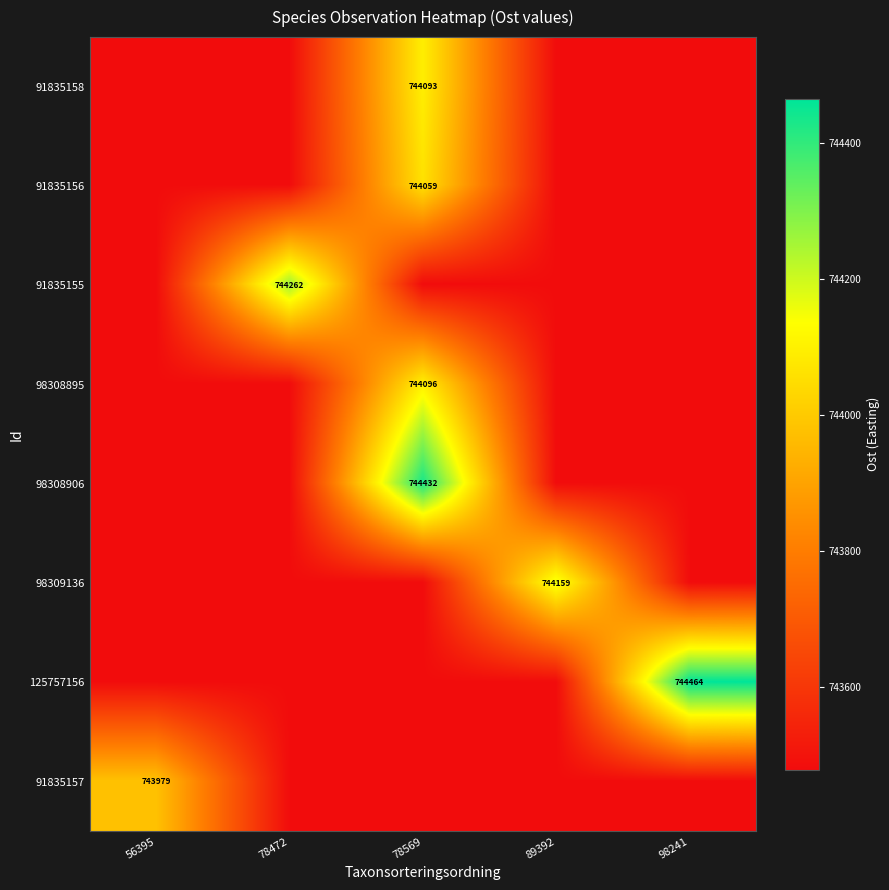

Which series has the largest total across all categories?

125757156